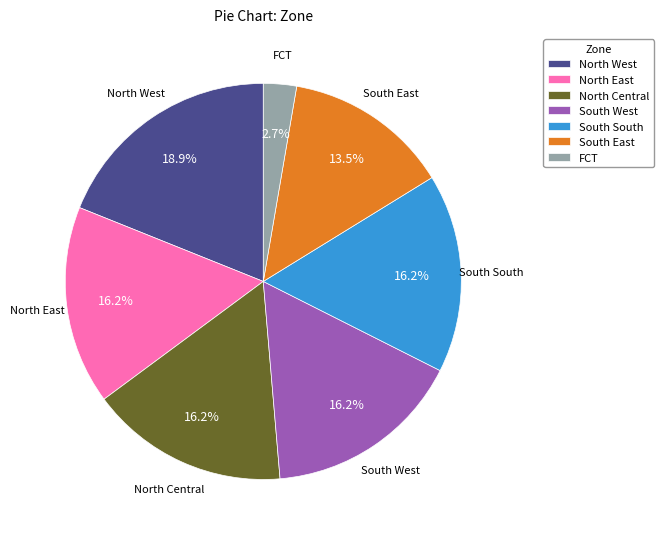

Is there a majority slice in this chart?

No